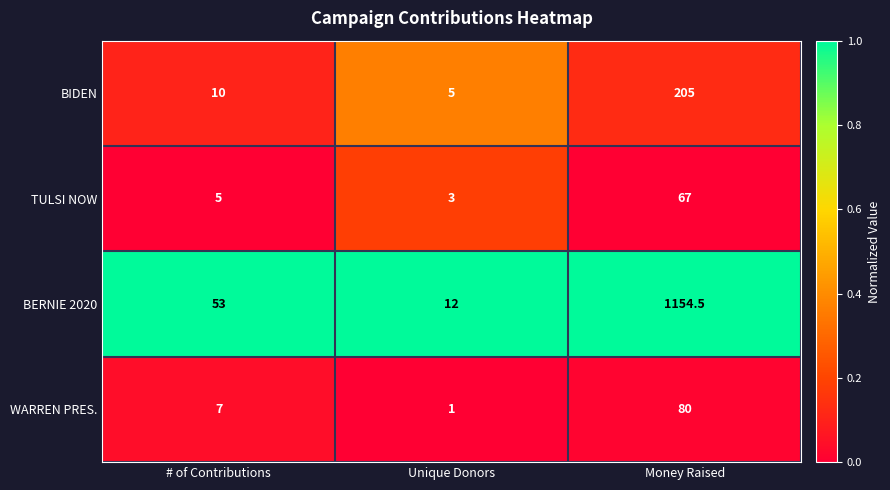

Which series changed the most between # of Contributions and Money Raised?

BERNIE 2020